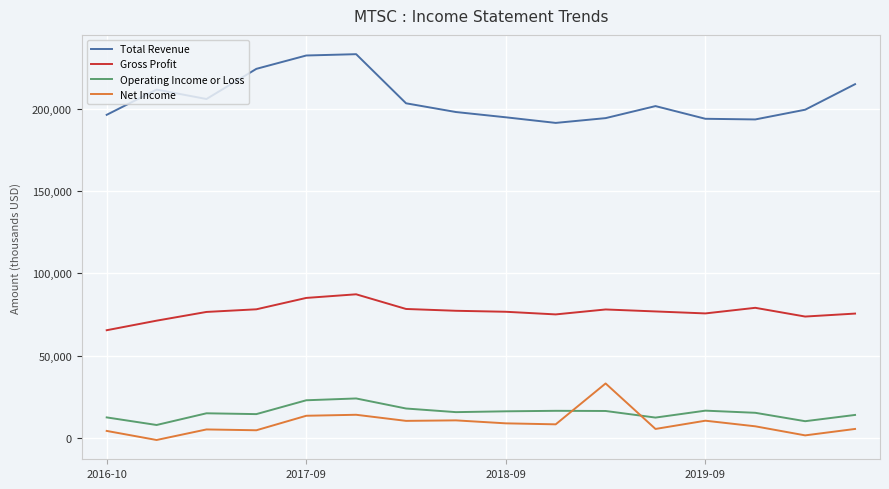

True or false: Gross Profit and Operating Income or Loss intersect in this chart.

False